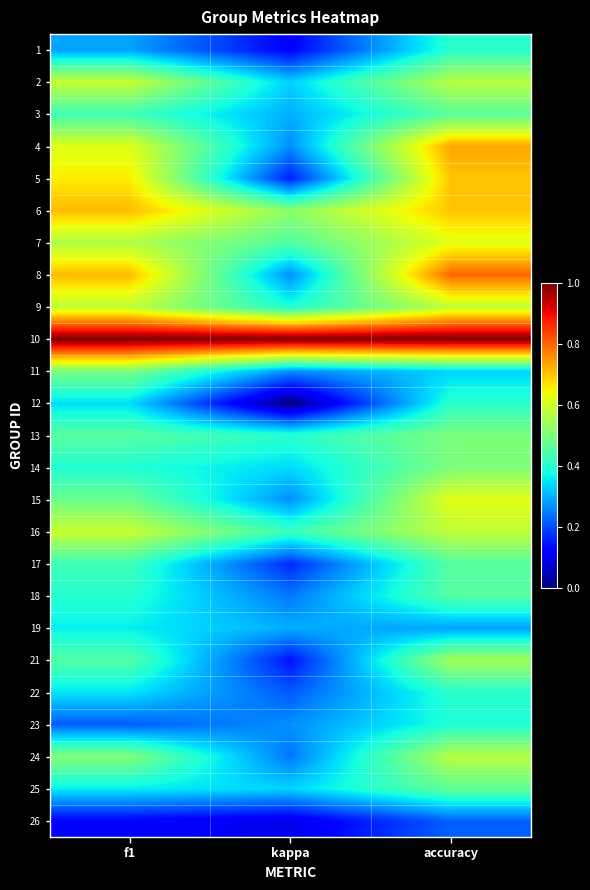

Reading left to right, transcribe all the data shown in this chart.

1: f1=0.3	kappa=0.1	accuracy=0.4
2: f1=0.6	kappa=0.3	accuracy=0.6
3: f1=0.4	kappa=0.3	accuracy=0.5
4: f1=0.6	kappa=0.3	accuracy=0.7
5: f1=0.7	kappa=0.2	accuracy=0.7
6: f1=0.7	kappa=0.5	accuracy=0.7
7: f1=0.6	kappa=0.4	accuracy=0.6
8: f1=0.7	kappa=0.3	accuracy=0.8
9: f1=0.6	kappa=0.4	accuracy=0.6
10: f1=1.0	kappa=1.0	accuracy=1.0
11: f1=0.5	kappa=0.3	accuracy=0.3
12: f1=0.3	kappa=0.0	accuracy=0.4
13: f1=0.5	kappa=0.4	accuracy=0.5
14: f1=0.4	kappa=0.3	accuracy=0.5
15: f1=0.5	kappa=0.3	accuracy=0.6
16: f1=0.6	kappa=0.4	accuracy=0.6
17: f1=0.4	kappa=0.2	accuracy=0.5
18: f1=0.4	kappa=0.2	accuracy=0.5
19: f1=0.4	kappa=0.3	accuracy=0.3
21: f1=0.4	kappa=0.1	accuracy=0.5
22: f1=0.3	kappa=0.2	accuracy=0.4
23: f1=0.2	kappa=0.3	accuracy=0.4
24: f1=0.5	kappa=0.2	accuracy=0.6
25: f1=0.4	kappa=0.3	accuracy=0.5
26: f1=0.1	kappa=0.1	accuracy=0.2